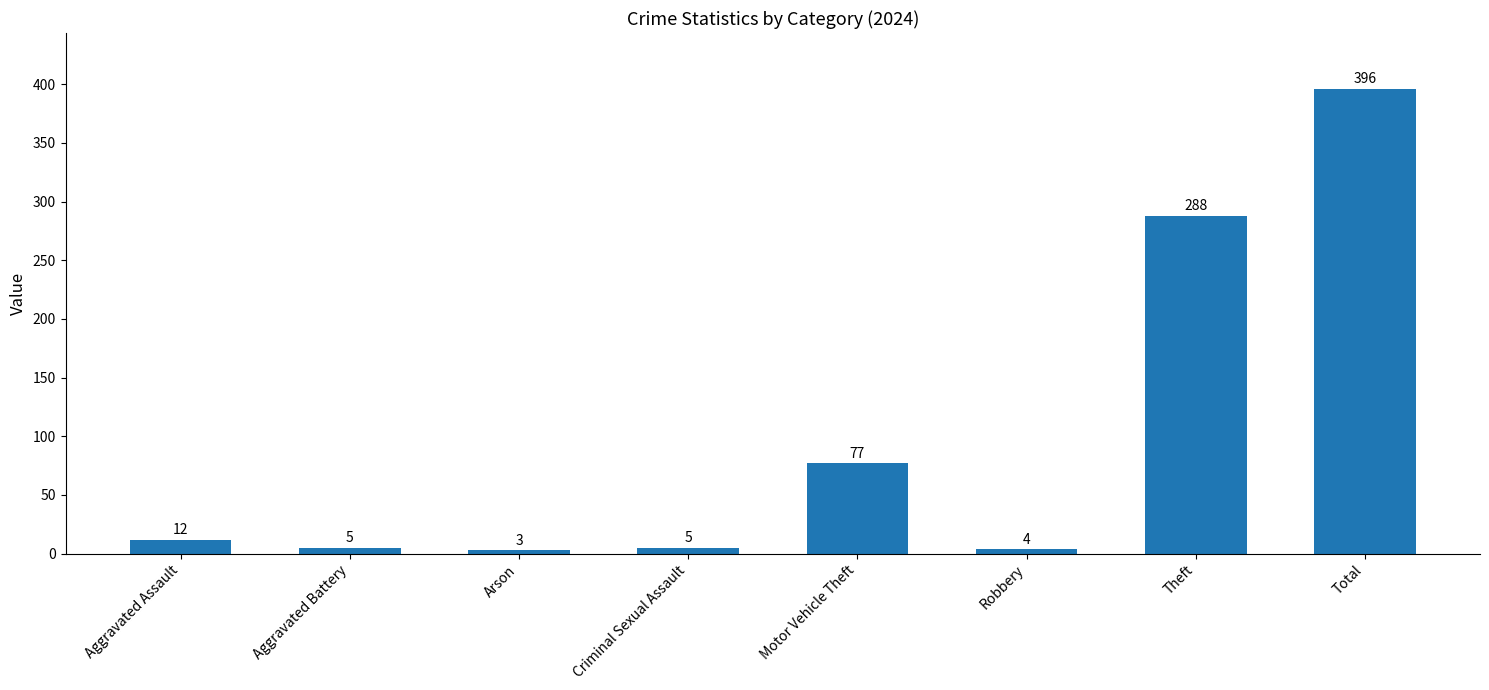

At which category does the chart reach its peak across all series?

Total